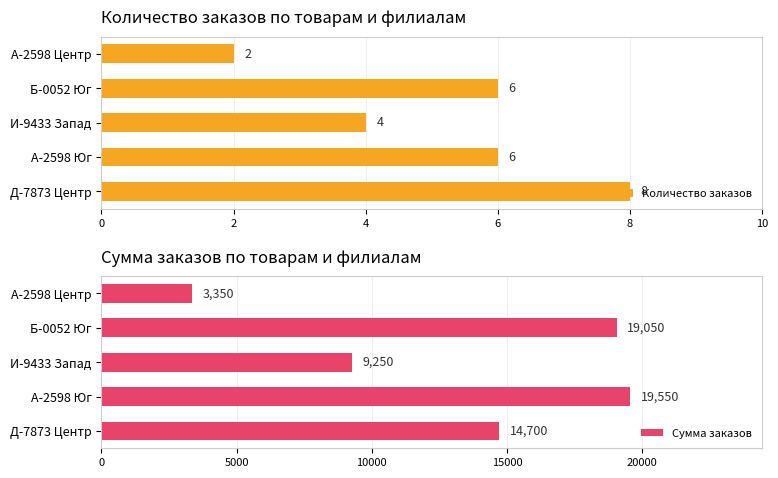

What is the difference between the maximum and minimum values in the Количество заказов series?

6